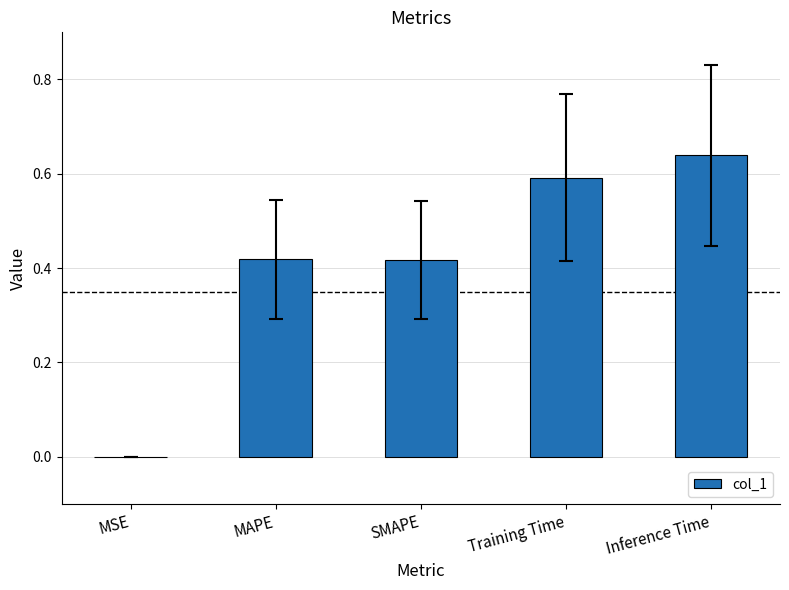

What is the sum of all values?

2.1